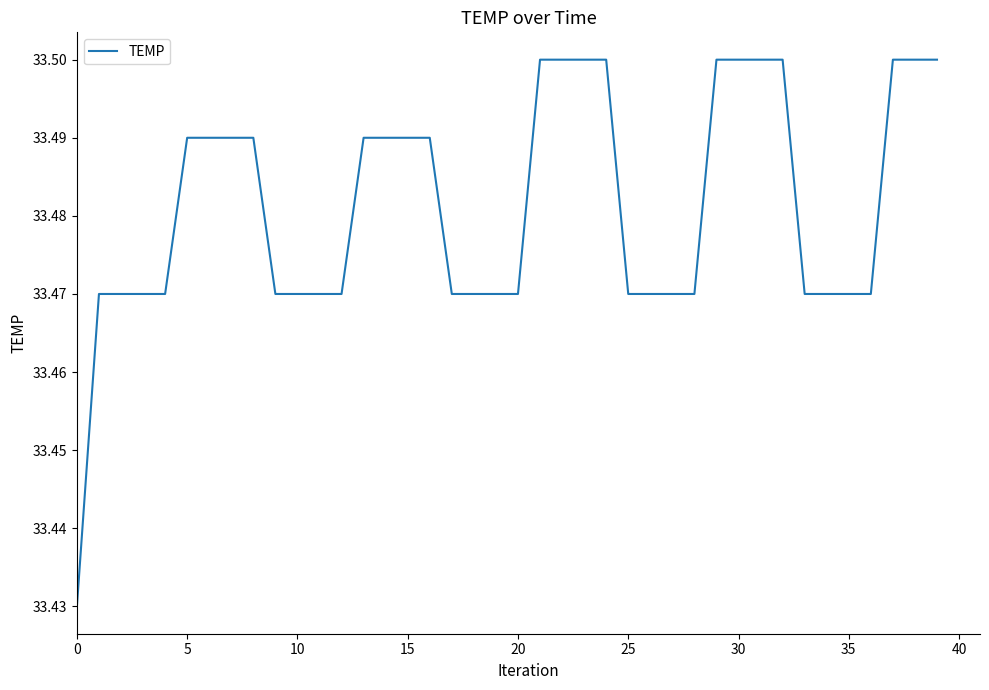

How many lines are shown in the chart?

1